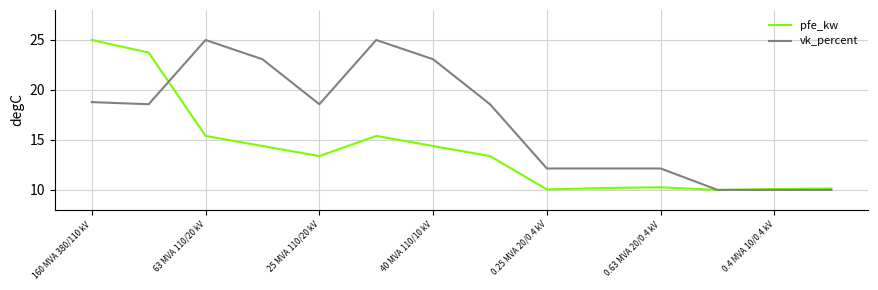

Does the chart have visible grid lines?

Yes